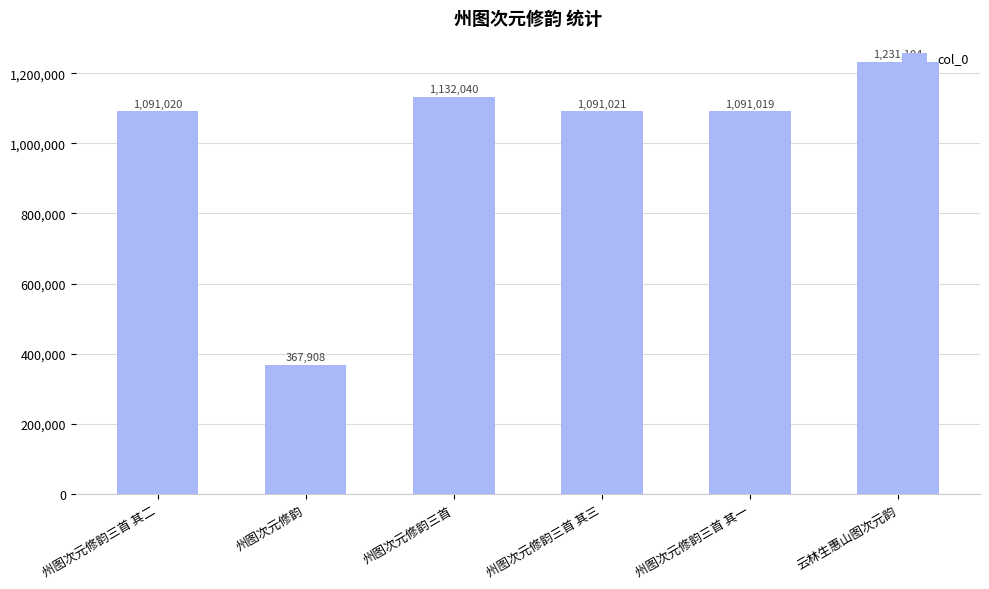

Reading left to right, transcribe all the data shown in this chart.

1091020	367908	1132040	1091021	1091019	1231104